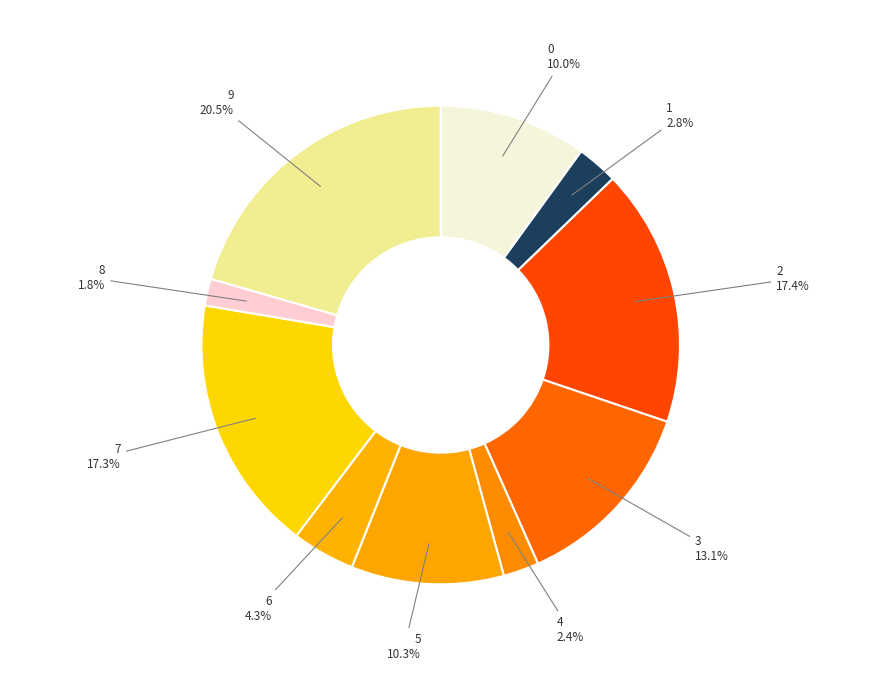

Is there any slice that represents more than half of the pie?

No